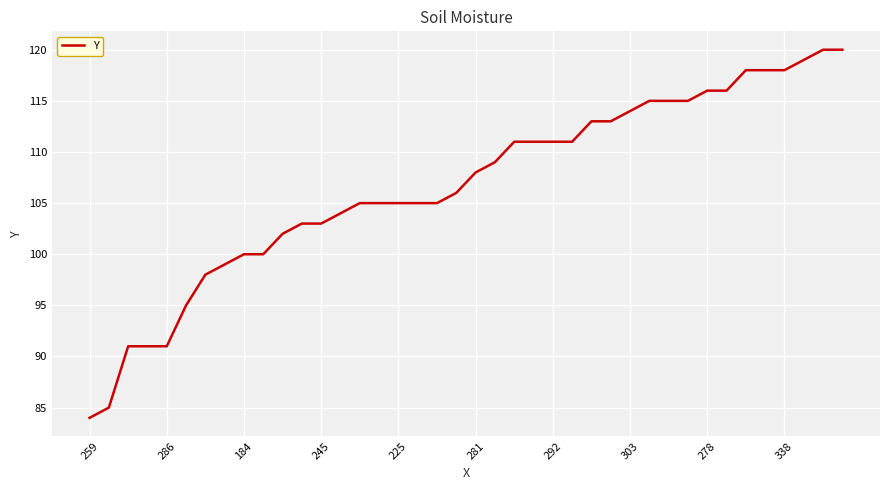

What is the minimum value shown in the chart?

84